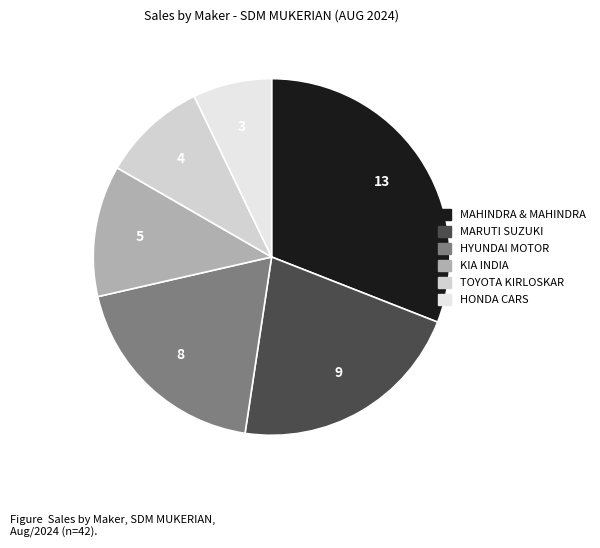

Rank the categories by value from highest to lowest.

MAHINDRA & MAHINDRA LIMITED, MARUTI SUZUKI INDIA LTD, HYUNDAI MOTOR INDIA LTD, KIA INDIA PRIVATE LIMITED, TOYOTA KIRLOSKAR MOTOR PVT LTD, HONDA CARS INDIA LTD